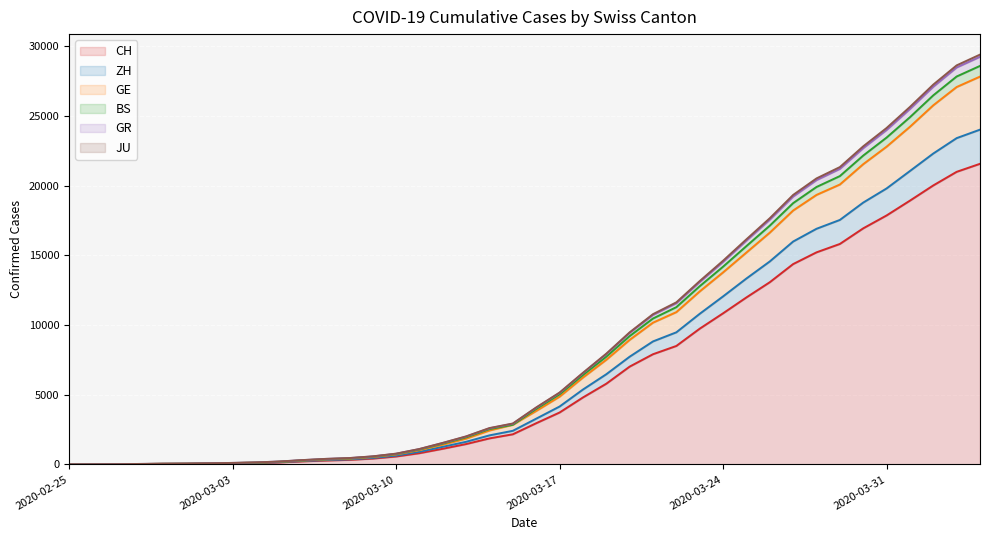

What is the difference between the second highest and second lowest values in the GR series?

28630